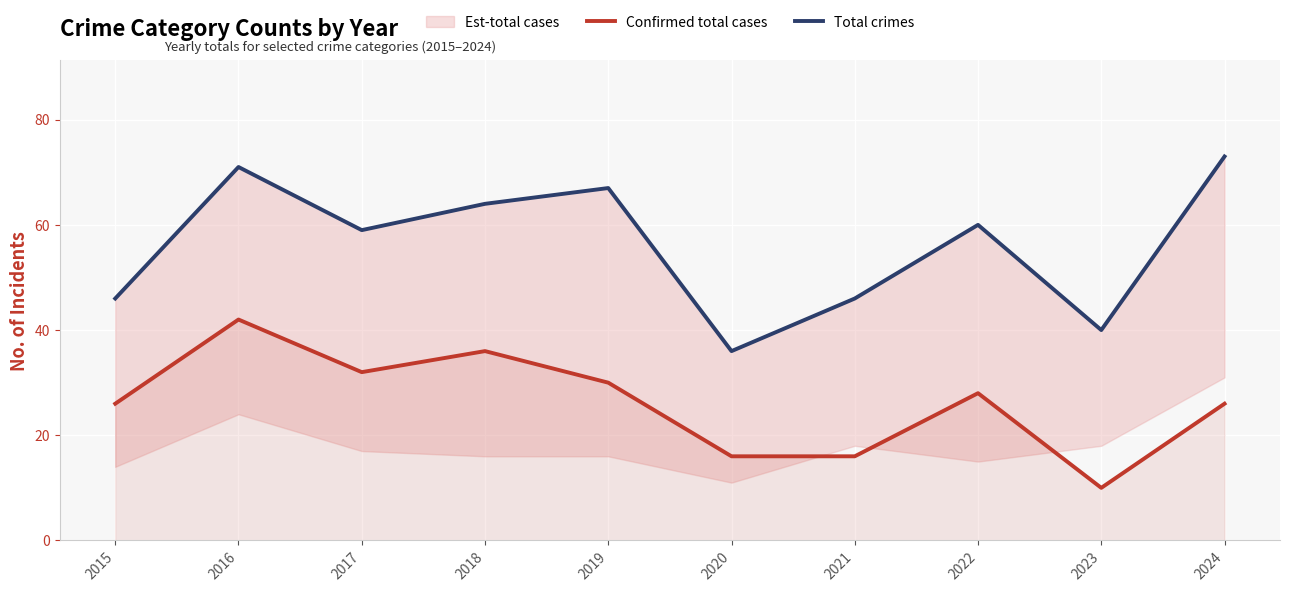

What is the approximate value of Confirmed total cases at 2022?

28